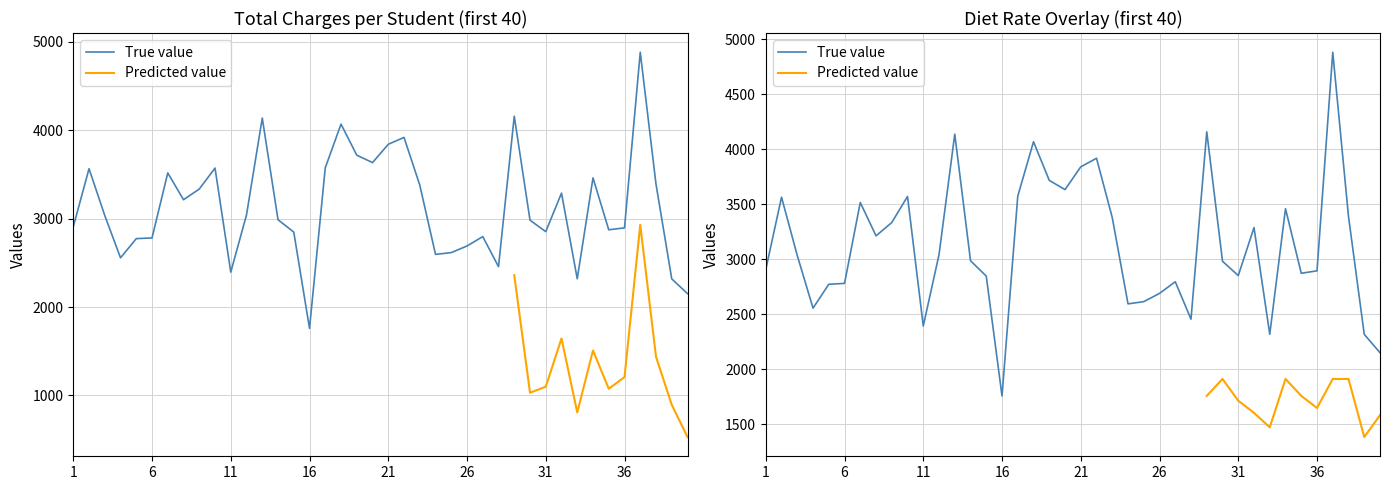

Rank the categories by value from highest to lowest.

37, 29, 13, 18, 22, 21, 19, 20, 17, 10, 2, 7, 34, 38, 23, 9, 32, 8, 12, 3, 14, 30, 1, 36, 35, 31, 15, 27, 6, 5, 26, 25, 24, 4, 28, 11, 33, 39, 40, 16